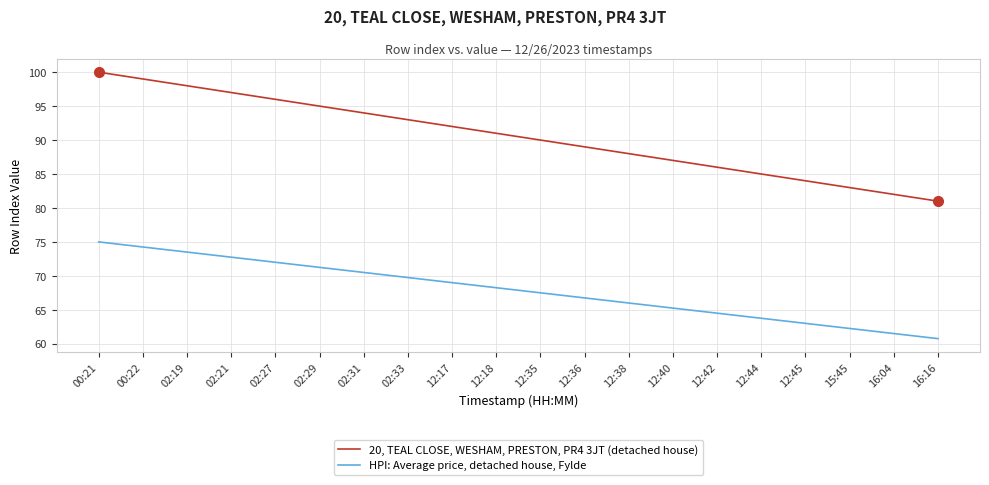

Which series has the widest spread of values?

20, TEAL CLOSE, WESHAM, PRESTON, PR4 3JT (detached house)